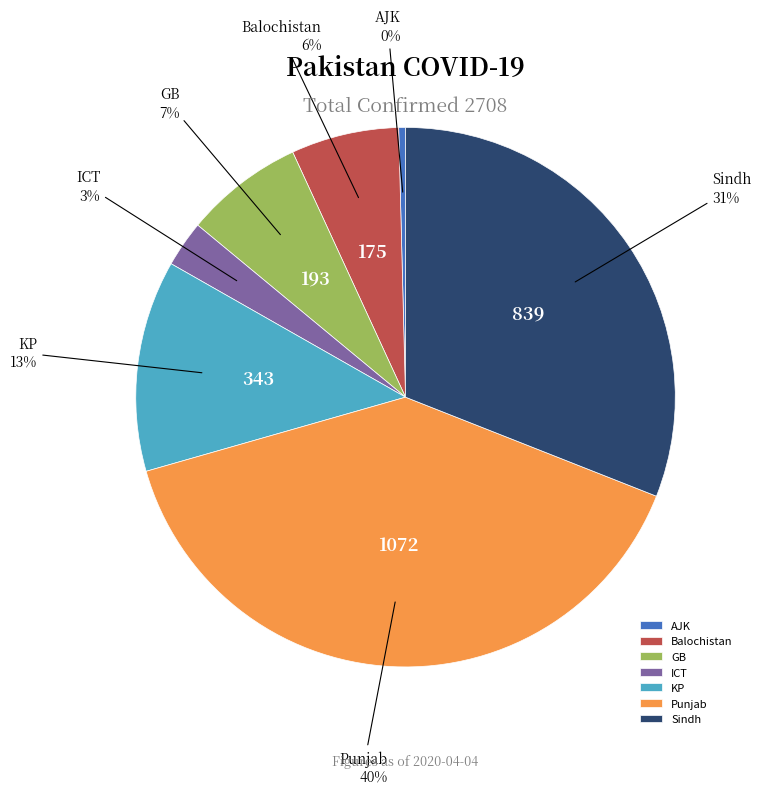

Rank the categories by value from highest to lowest.

Punjab, Sindh, KP, GB, Balochistan, ICT, AJK